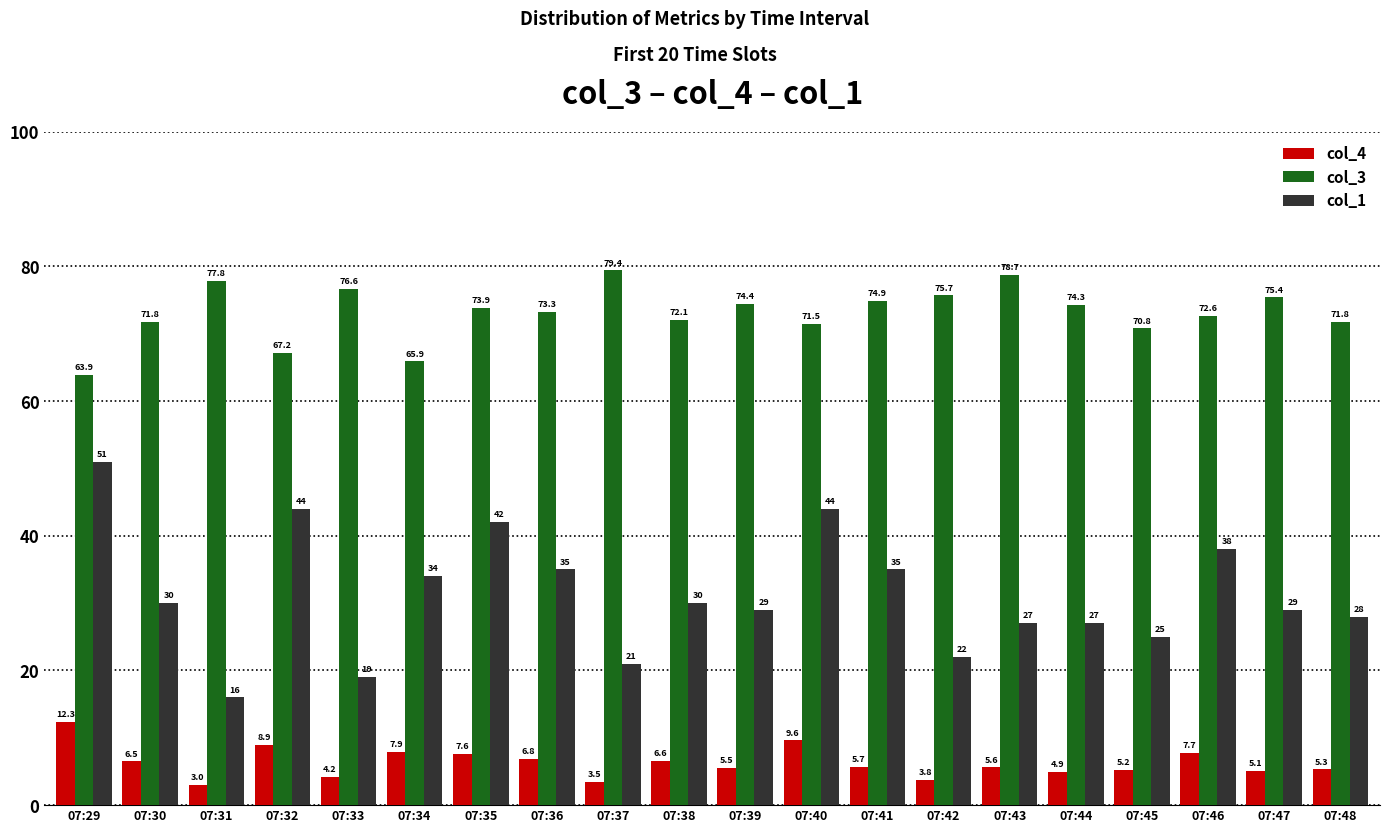

Reading left to right, transcribe all the data shown in this chart.

col_4: 12.3	6.5	3.0	8.9	4.2	7.9	7.6	6.8	3.5	6.6	5.5	9.6	5.7	3.8	5.6	4.9	5.2	7.7	5.1	5.3
col_3: 63.9	71.8	77.8	67.2	76.6	65.9	73.9	73.3	79.4	72.1	74.4	71.5	74.9	75.7	78.7	74.3	70.8	72.6	75.4	71.8
col_1: 51.0	30.0	16.0	44.0	19.0	34.0	42.0	35.0	21.0	30.0	29.0	44.0	35.0	22.0	27.0	27.0	25.0	38.0	29.0	28.0